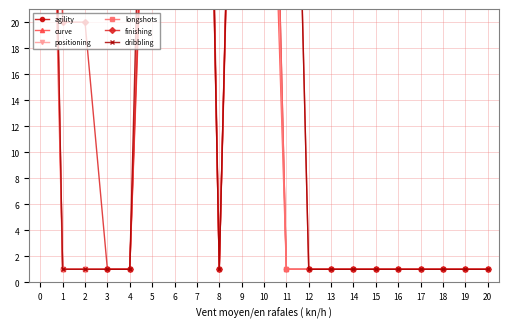

What is the total value across all series at 10?

418